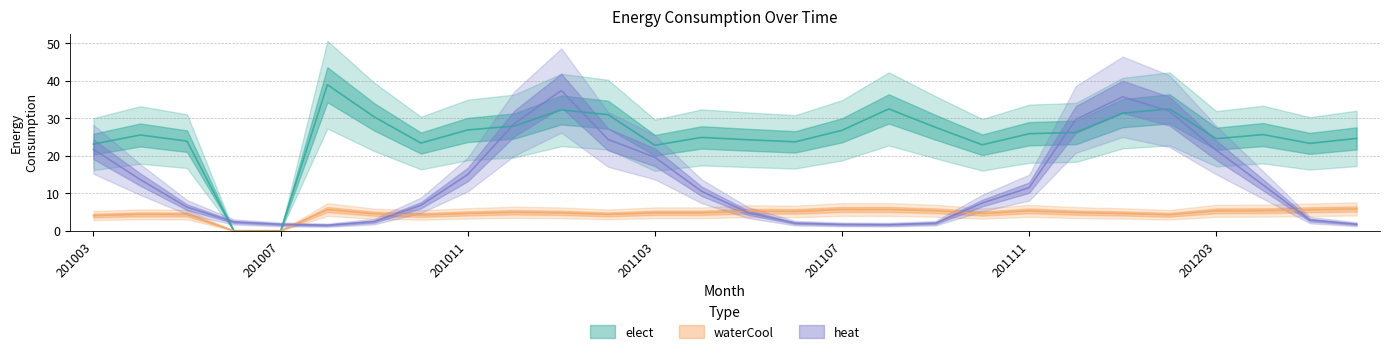

What is the difference between the second highest and minimum values in the elect series?

32.5